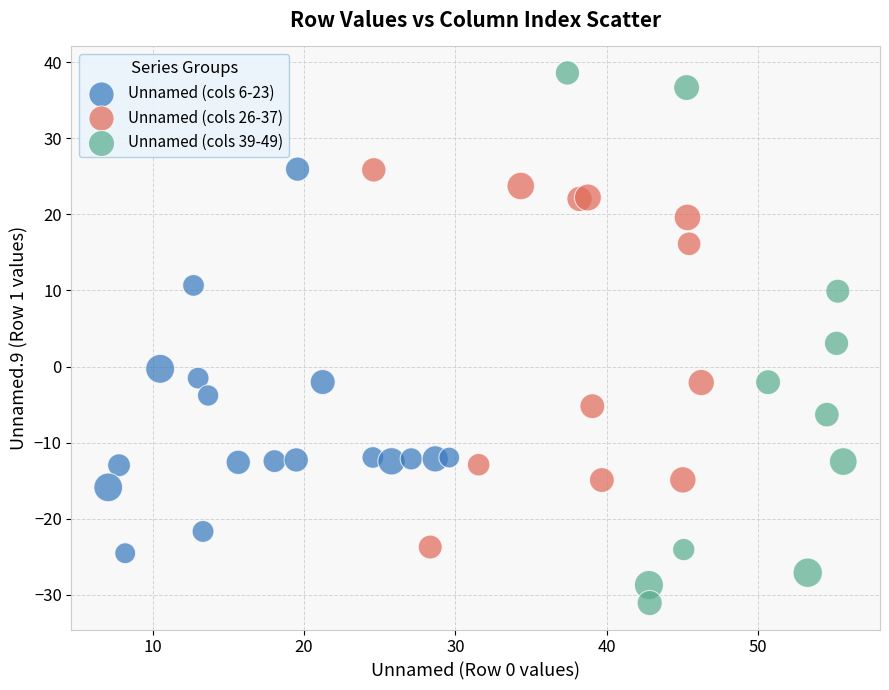

Which series reaches the minimum Y coordinate?

Unnamed (cols 39-49)